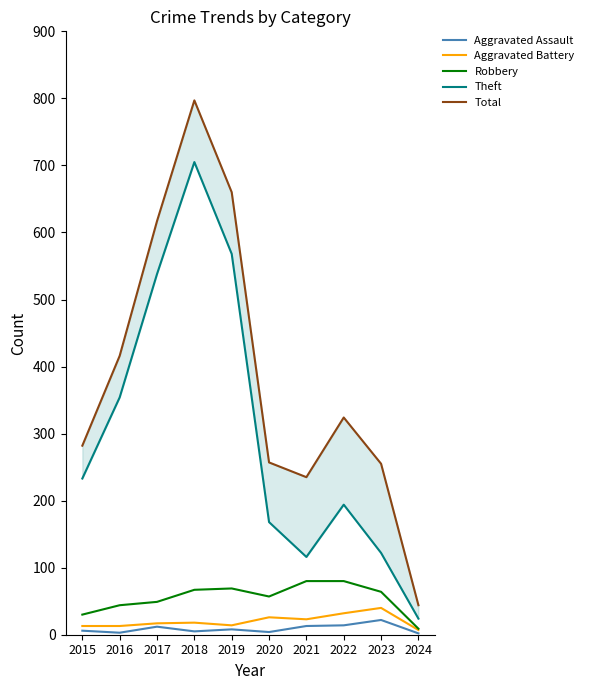

What is the approximate value of Robbery at 2016, to the nearest 10?

40